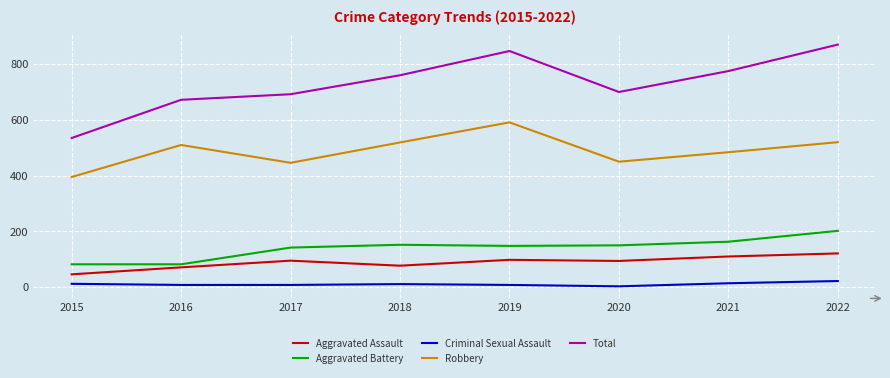

How many lines are shown in the chart?

5